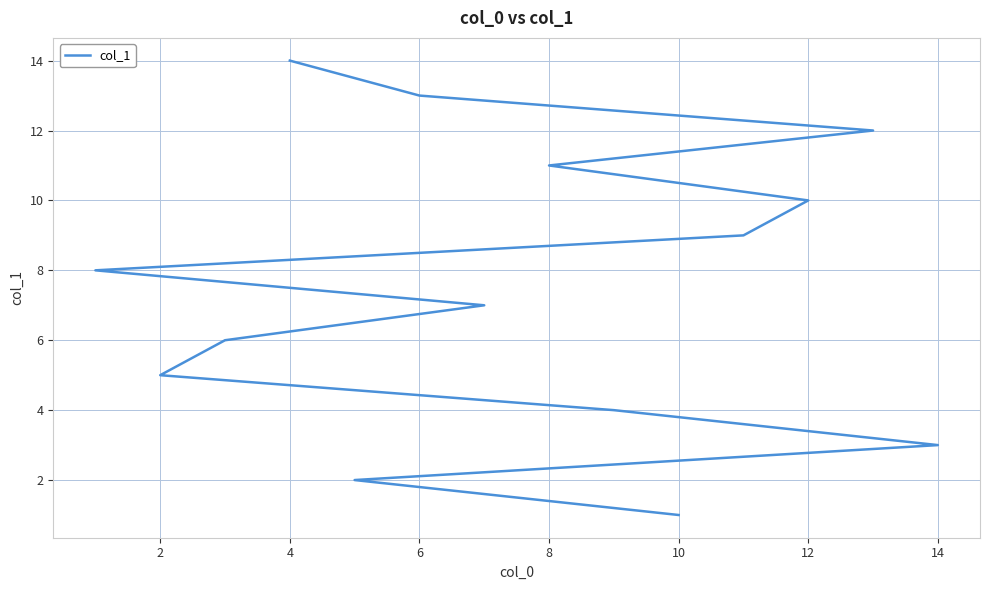

What value does the data have at 14, to the nearest 10?

10